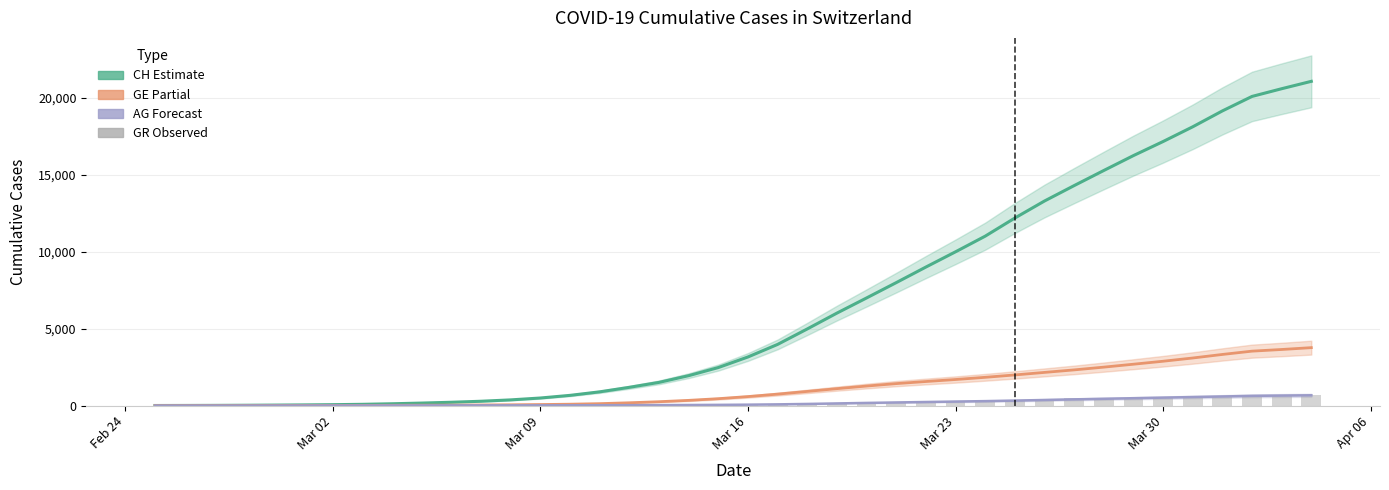

Reading left to right, what are all the values shown in this chart?

CH (Estimate): 4.7	8.2	12.8	20.4	30.6	42.8	58.8	81.4	117.8	163.2	215.6	281.6	370.4	492.4	664.8	894.0	1187.4	1509.0	1946.2	2473.4	3162.4	3979.4	4985.2	6015.8	7000.8	7997.2	9010.2	10001.8	11019.2	12198.0	13305.6	14308.0	15291.2	16260.6	17174.6	18133.2	19166.6	20109.2	20610.8	21091.0
GE (Partial): 0.7	1.5	2.8	4.6	6.4	8.8	11.0	13.4	17.4	23.8	30.0	38.8	50.6	67.2	89.4	125.4	182.2	251.4	338.8	448.4	585.8	745.0	921.4	1100.6	1270.2	1428.6	1564.8	1695.2	1838.2	1992.6	2157.4	2321.0	2500.2	2690.0	2883.6	3094.6	3325.6	3540.2	3648.0	3767.7
AG (Forecast): 0.7	0.8	1.2	2.0	3.2	4.4	6.2	7.8	9.4	10.8	12.2	13.2	14.6	16.2	18.8	22.0	25.6	30.6	37.8	46.2	59.4	79.6	106.0	139.4	172.6	202.4	232.2	260.8	289.6	324.0	363.8	404.2	441.8	479.2	517.0	554.4	592.0	631.2	650.5	668.7
GR (Observed): 0.0	2.0	2.0	6.0	6.0	6.0	9.0	9.0	12.0	14.0	16.0	17.0	18.0	18.0	22.0	31.0	43.0	53.0	56.0	71.0	84.0	101.0	128.0	182.0	226.0	258.0	284.0	300.0	343.0	393.0	433.0	474.0	495.0	519.0	535.0	547.0	592.0	622.0	649.0	657.0